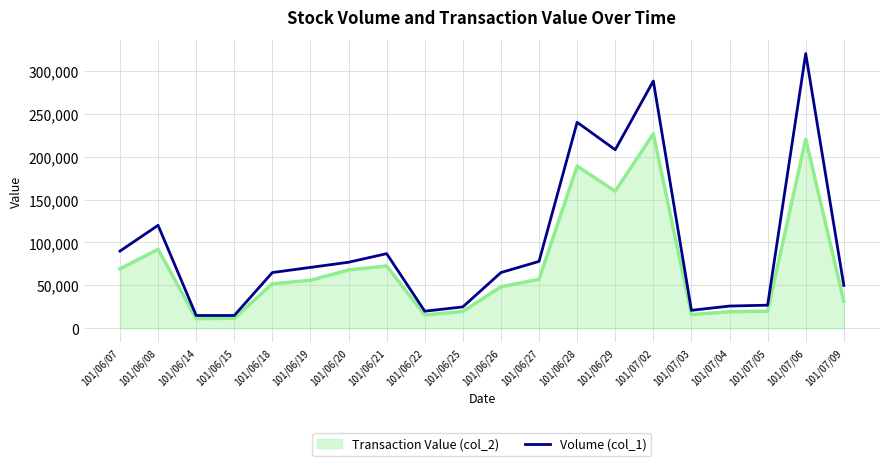

Rank the series by their maximum value, from lowest to highest.

Transaction Value (col_2), Volume (col_1)